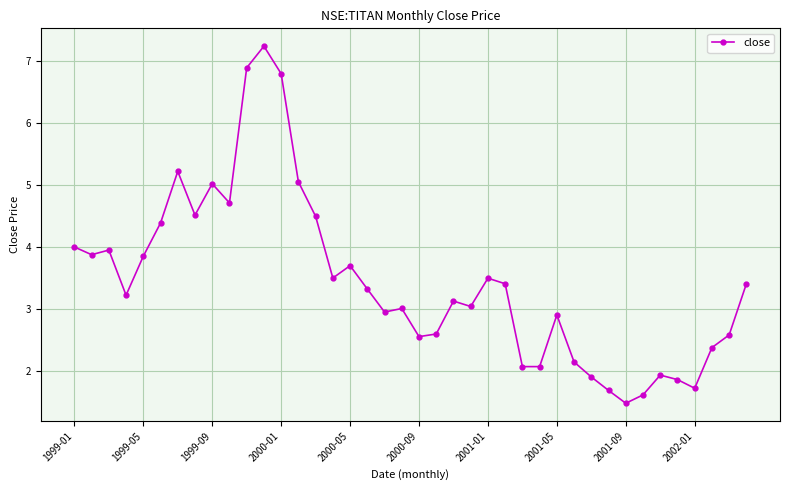

What is the minimum value shown in the chart?

1.5